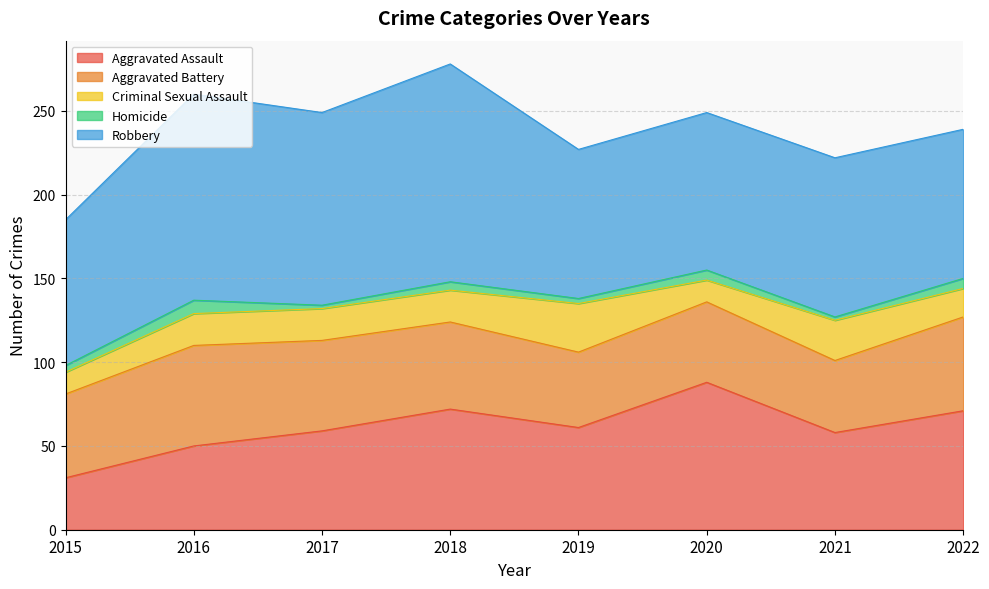

Reading left to right, transcribe all the data shown in this chart.

Aggravated Assault: 2015=31	2016=50	2017=59	2018=72	2019=61	2020=88	2021=58	2022=71
Aggravated Battery: 2015=50	2016=60	2017=54	2018=52	2019=45	2020=48	2021=43	2022=56
Criminal Sexual Assault: 2015=13	2016=19	2017=19	2018=19	2019=29	2020=13	2021=24	2022=17
Homicide: 2015=4	2016=8	2017=2	2018=5	2019=3	2020=6	2021=2	2022=6
Robbery: 2015=87	2016=123	2017=115	2018=130	2019=89	2020=94	2021=95	2022=89